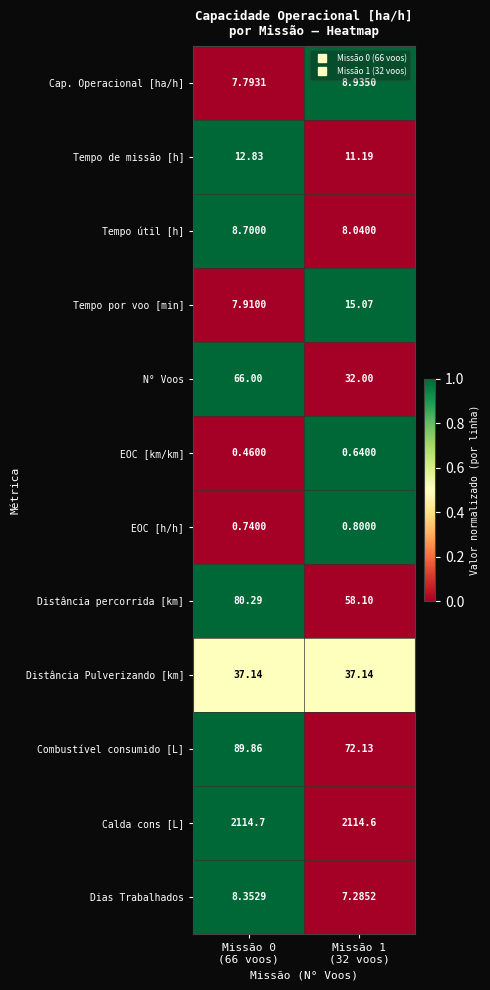

At which category is the sum across all series the highest?

Missão 0
(66 voos)